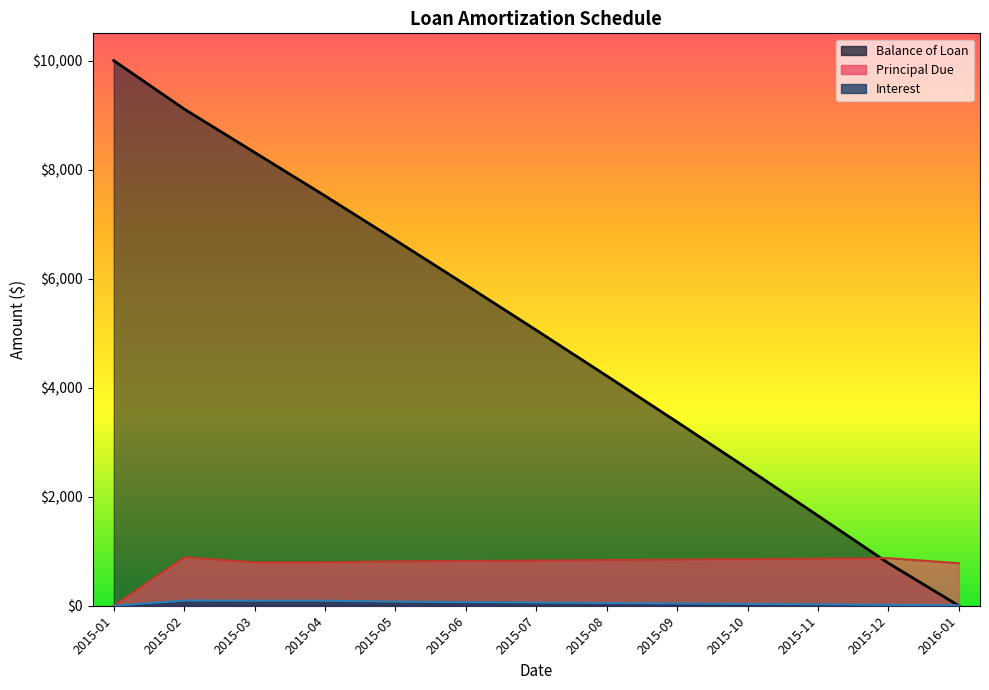

Rank the series at 2015-07 from highest to lowest value.

Balance of Loan, Principal Due, Interest